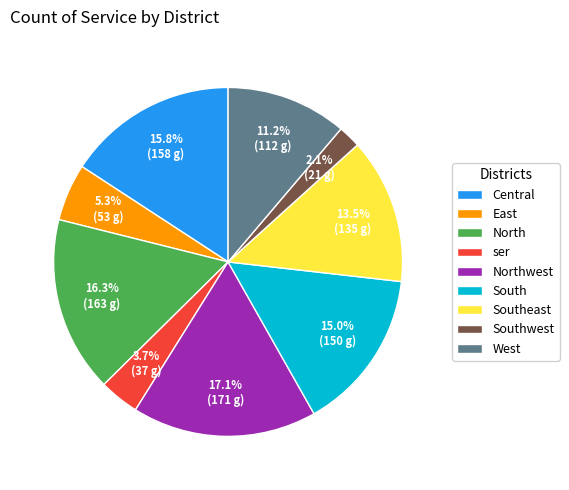

Which has a higher value, West or Central?

Central